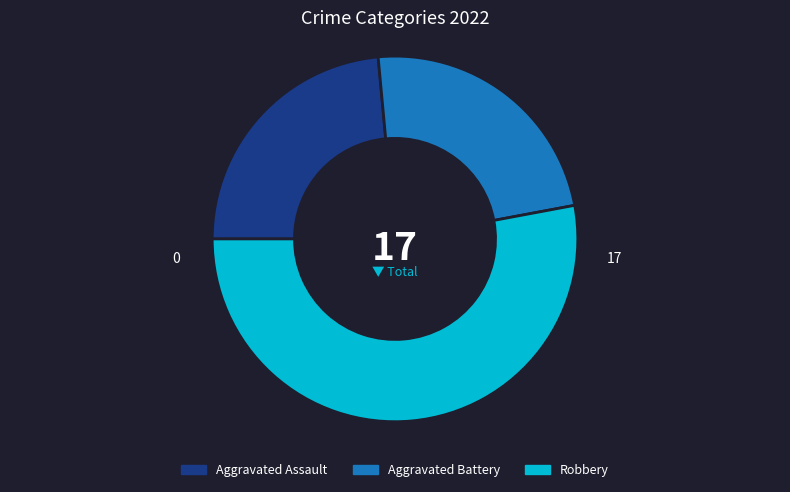

Approximately how many times larger is the value at Aggravated Battery compared to Robbery?

0.4